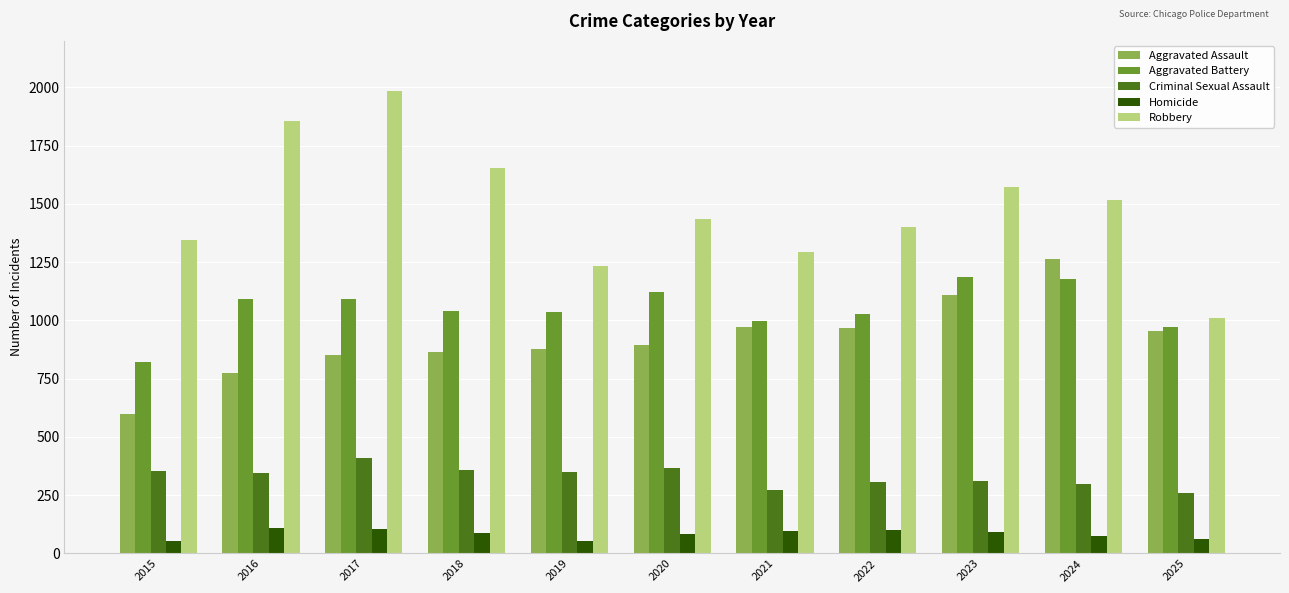

What is the greatest value displayed?

1987